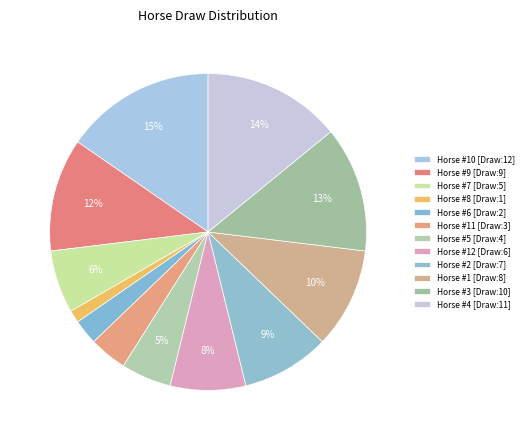

How many slices are in this pie chart?

12